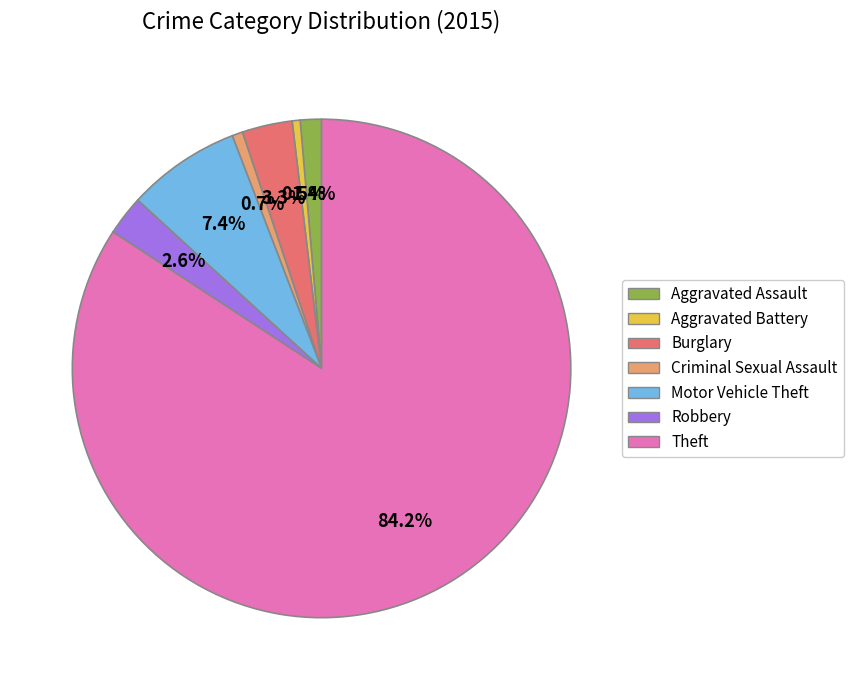

Which slice is the largest?

Theft